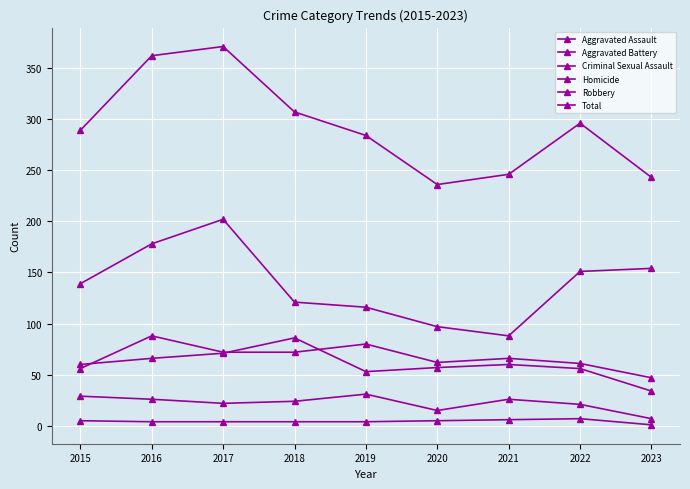

How many lines are shown in the chart?

6